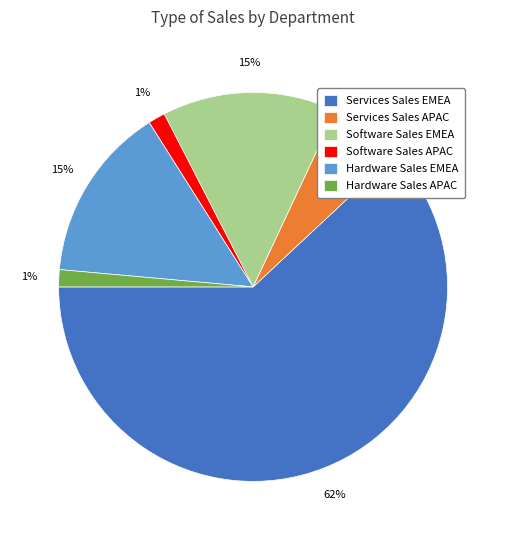

Count the number of slices in the pie.

6